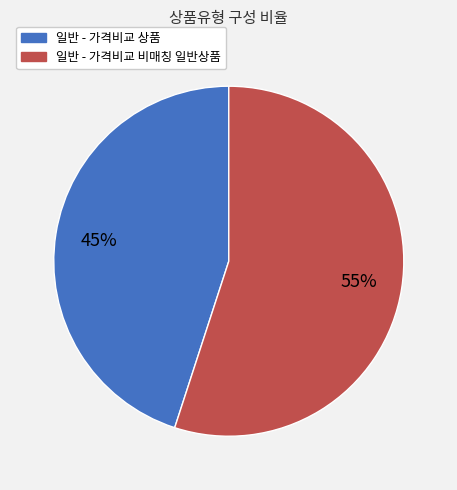

What is the ratio of the value at 일반 - 가격비교 상품 to the value at 일반 - 가격비교 비매칭 일반상품?

0.8